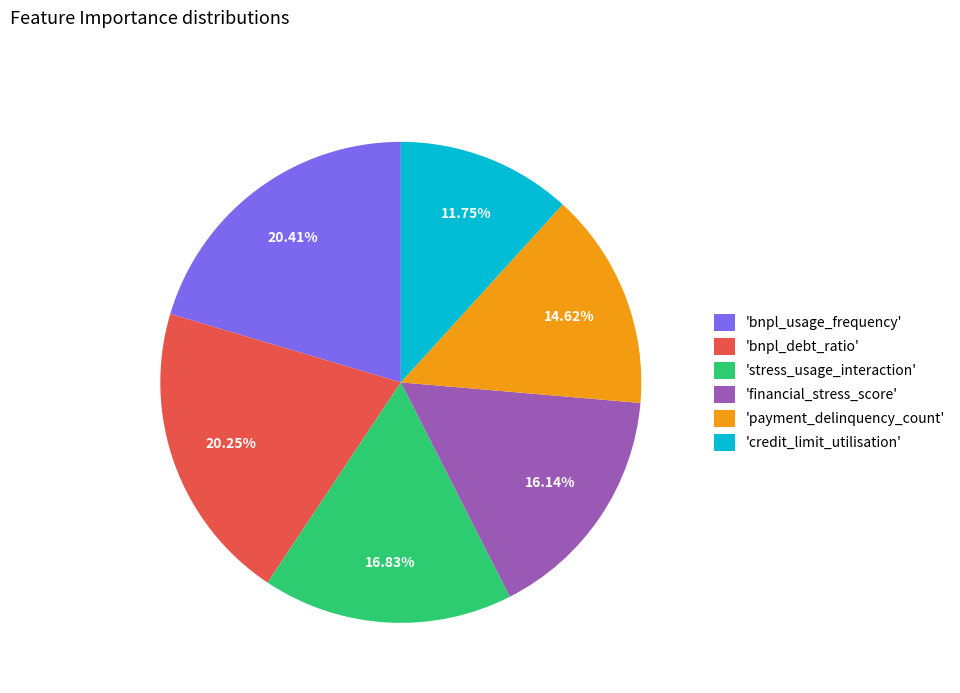

Which slice is the smallest?

'credit_limit_utilisation'